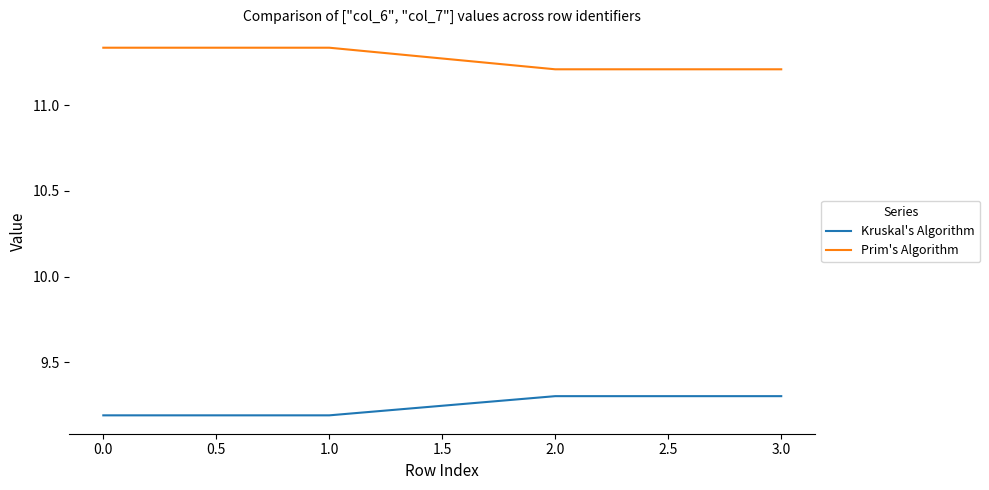

How many Prim's Algorithm values are between 11 and 12?

4